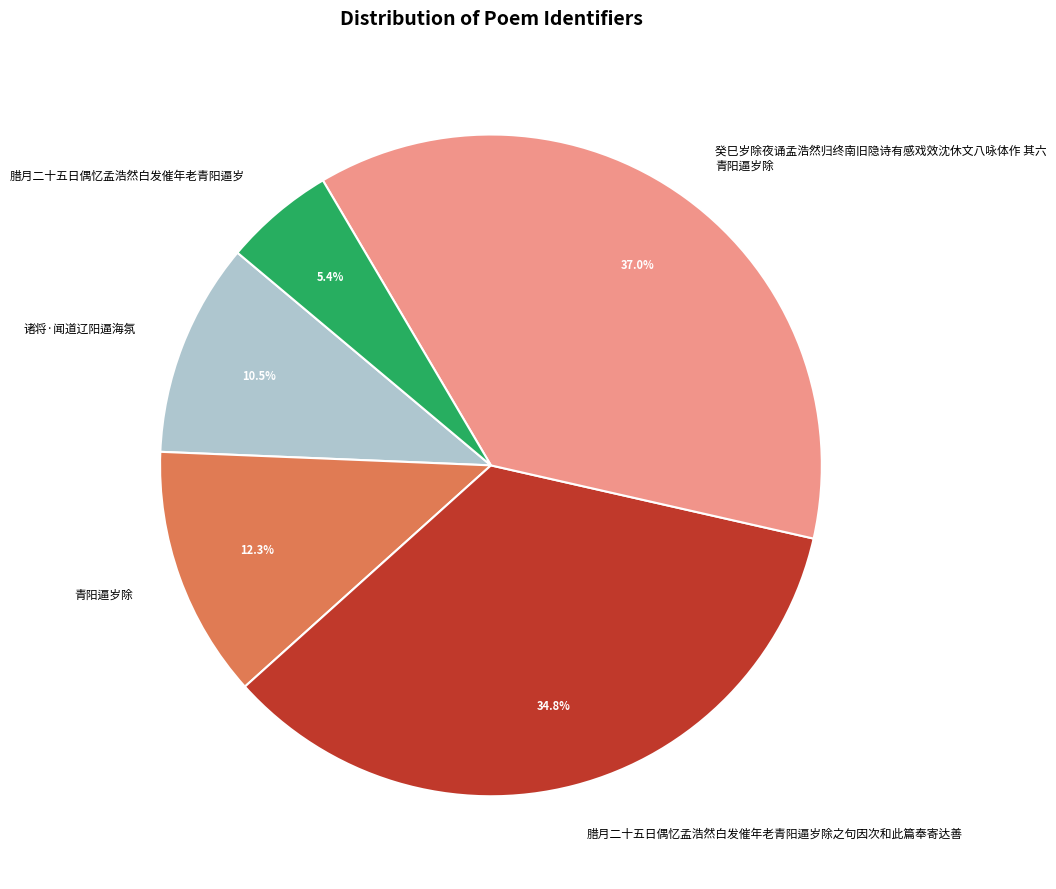

Count the number of slices in the pie.

5